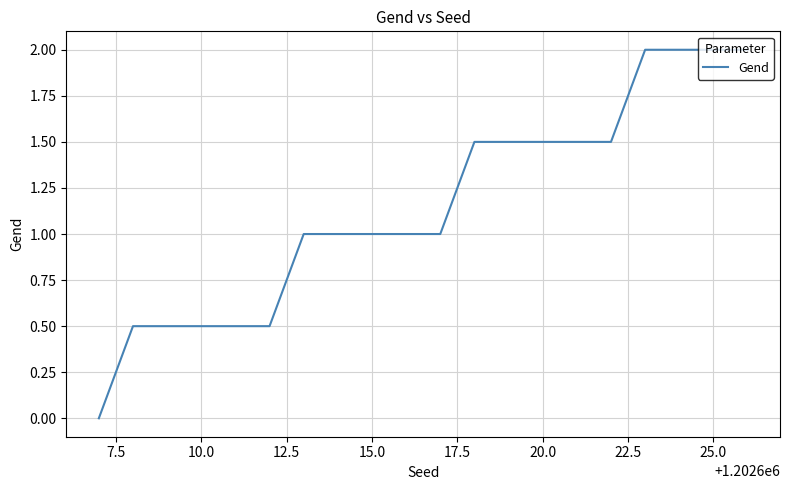

What is the greatest value displayed?

2.0